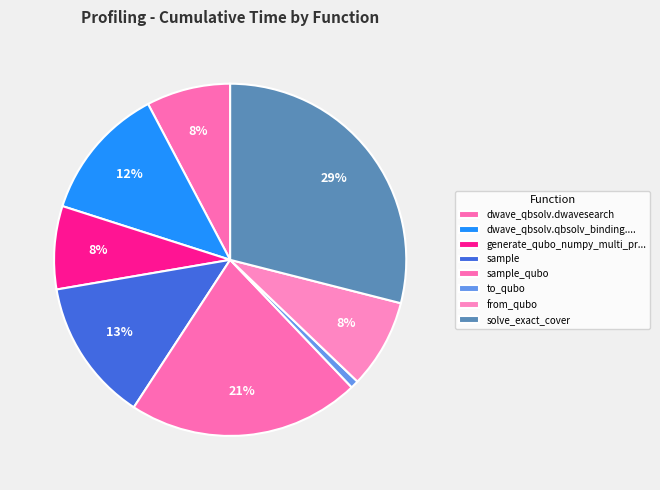

What percentage is the from_qubo slice, to the nearest percent?

8%